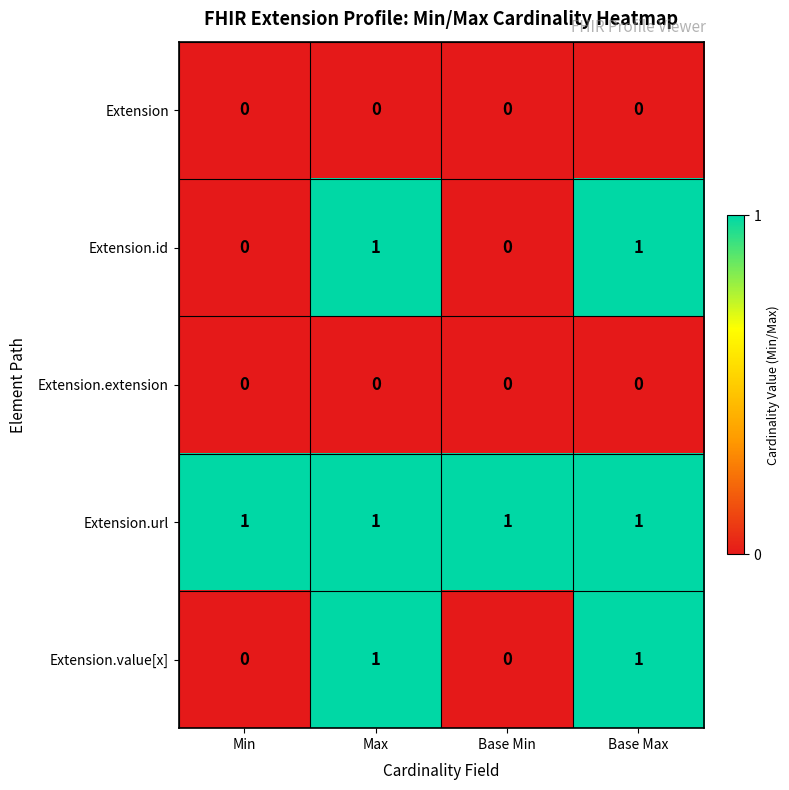

At how many categories does at least one series exceed 0?

4